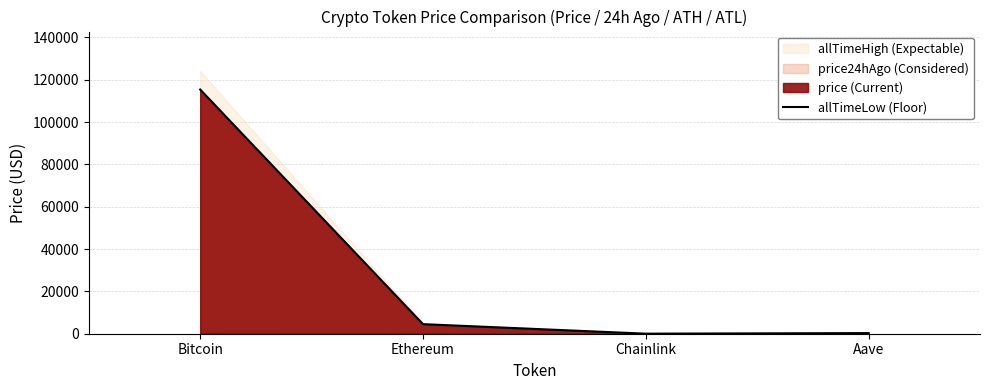

Reading left to right, transcribe all the data shown in this chart.

Bitcoin=115358.0	Ethereum=4521.9	Chainlink=23.6	Aave=299.1